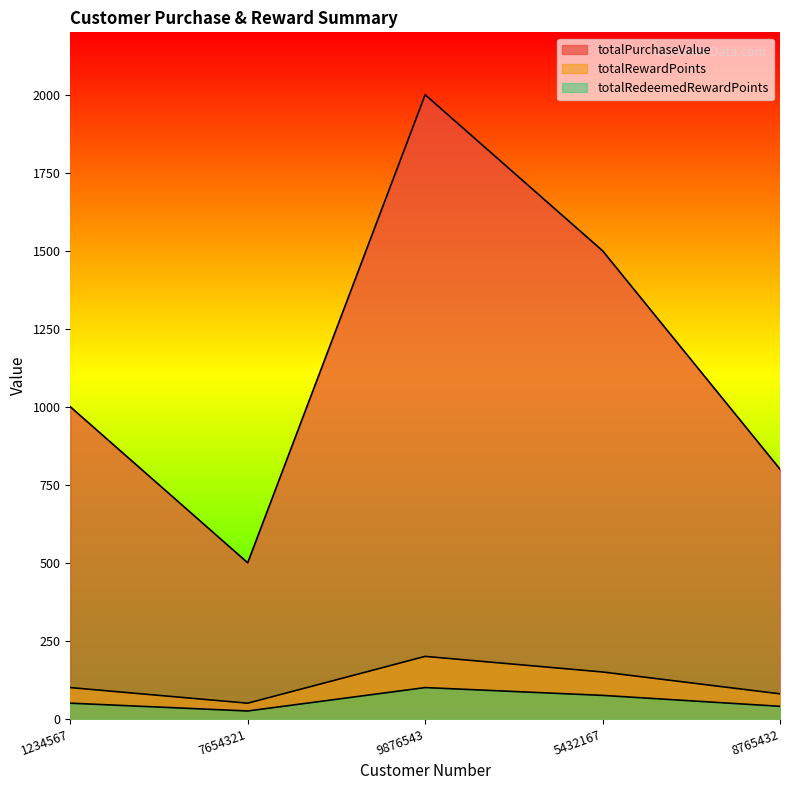

Which series has the widest spread of values?

totalPurchaseValue